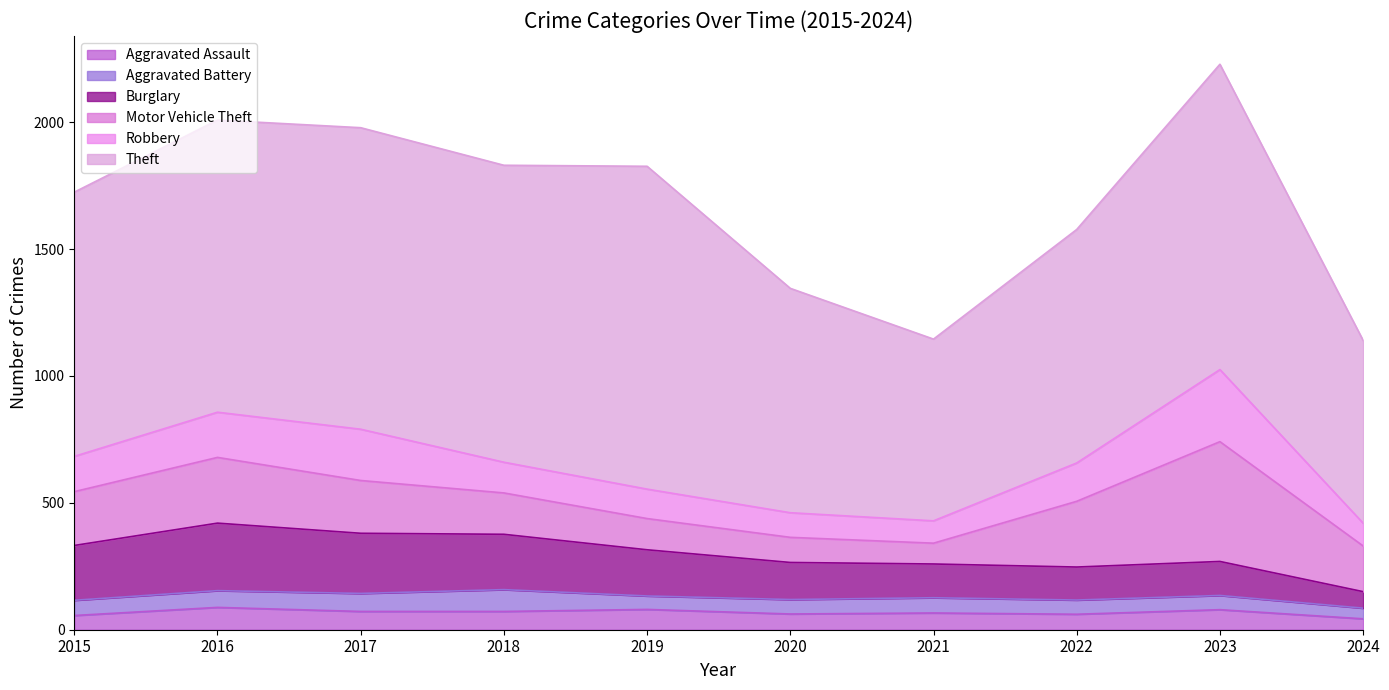

Where do Aggravated Assault and Aggravated Battery first cross each other?

2015 and 2016